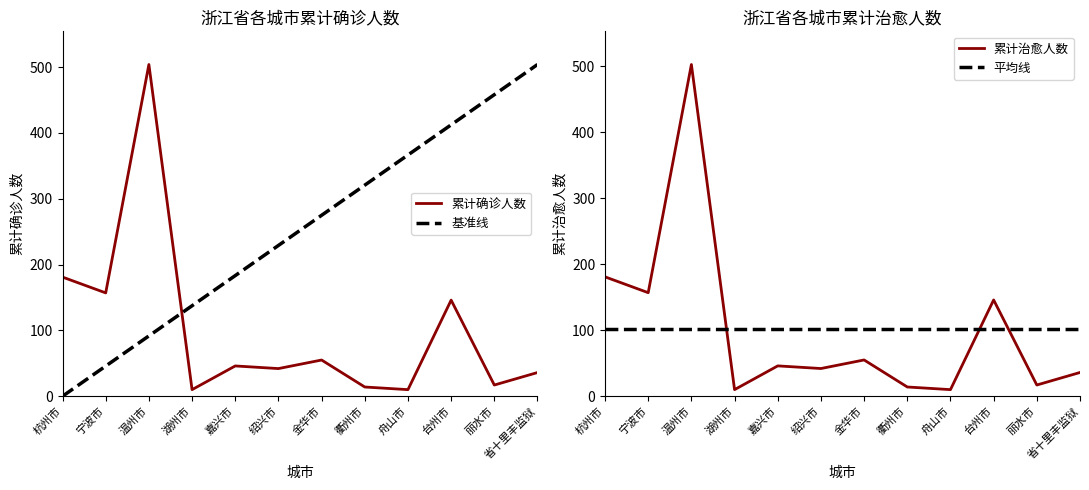

List the labels in order of 累计治愈人数 value, largest first.

温州市, 杭州市, 宁波市, 台州市, 金华市, 嘉兴市, 绍兴市, 省十里丰监狱, 丽水市, 衢州市, 湖州市, 舟山市